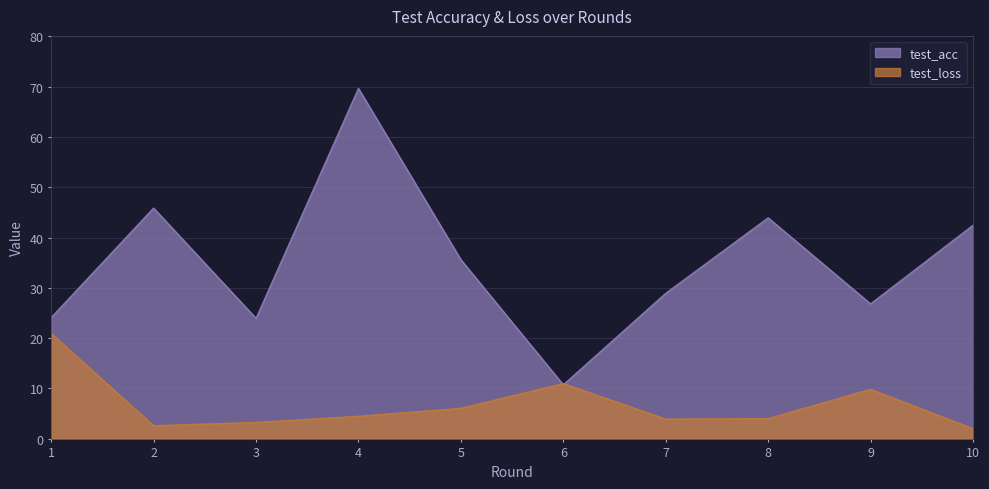

List the series in order of their peak value, lowest first.

test_loss, test_acc